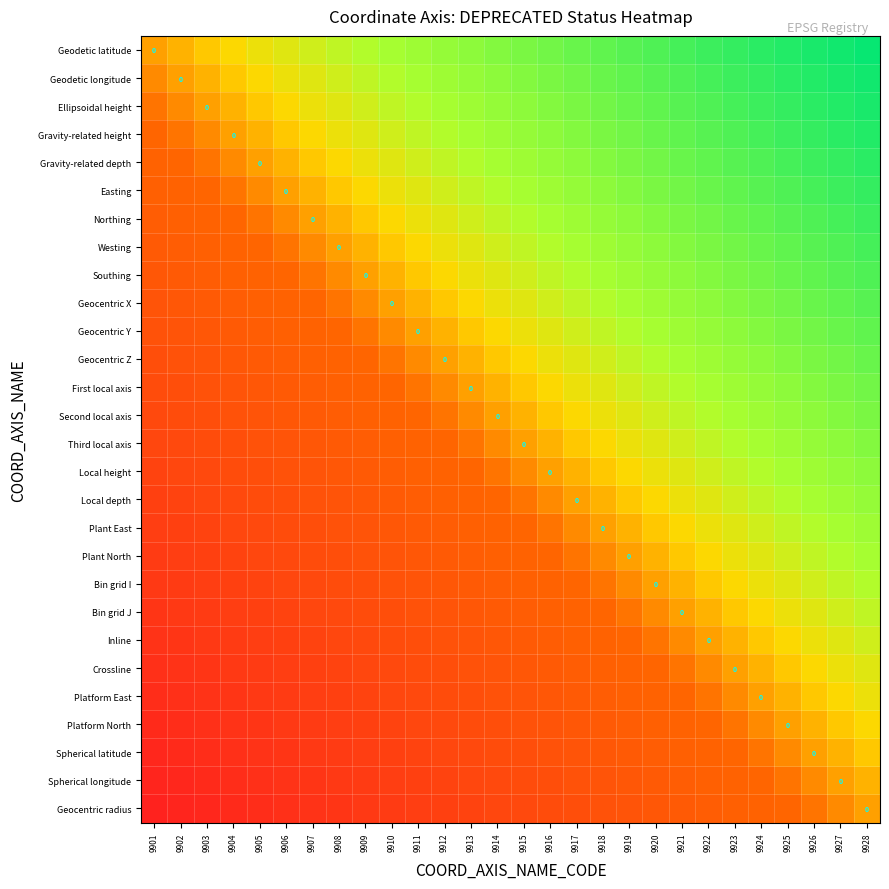

At which label does First local axis reach its minimum?

9901